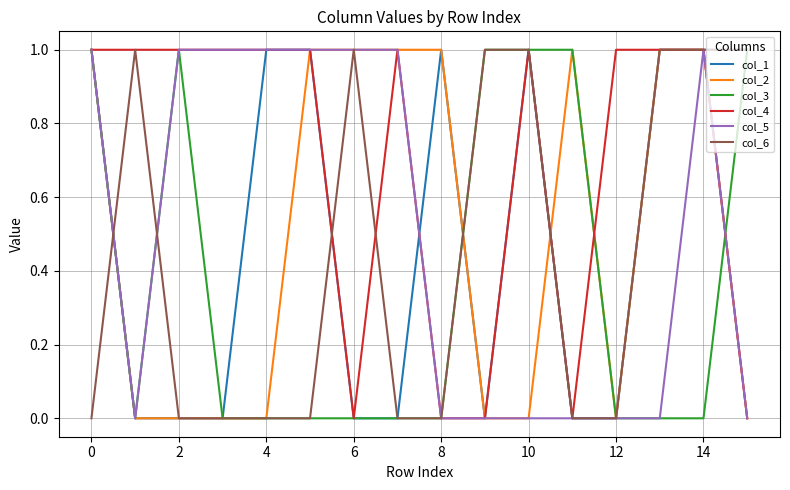

Does the chart display data point markers on the line(s)?

No